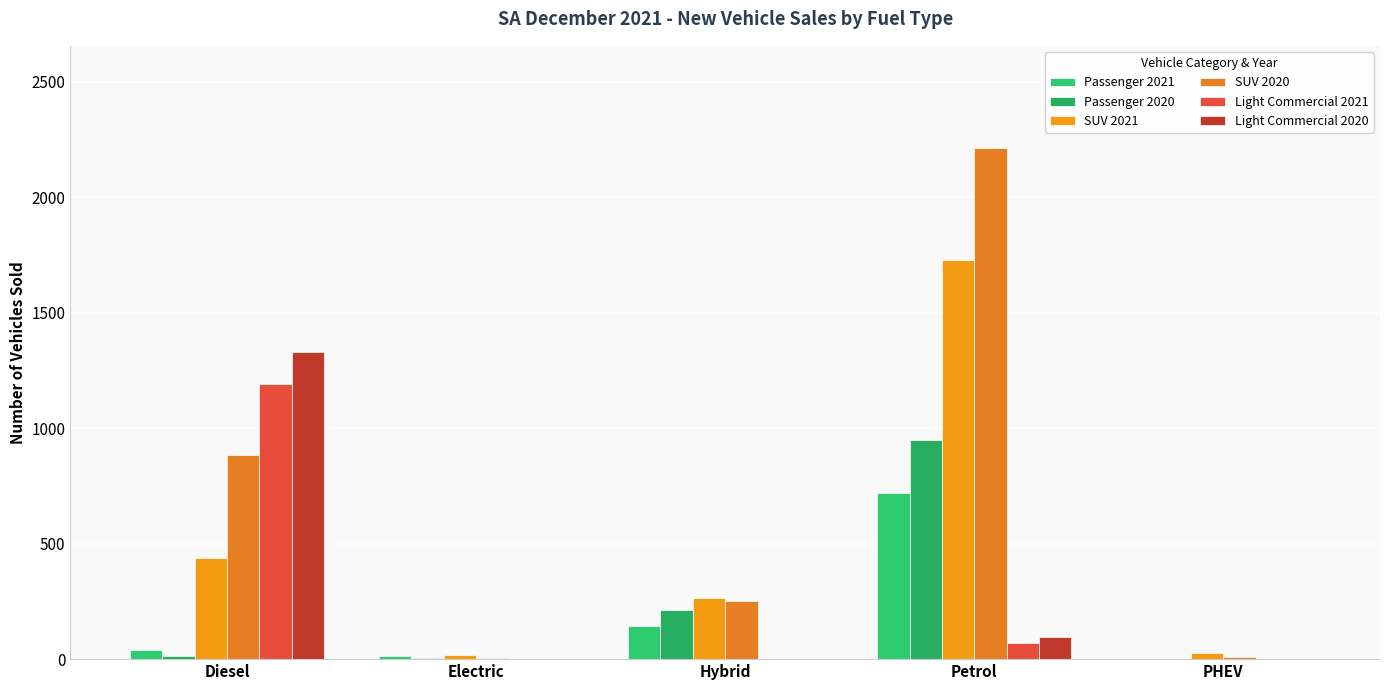

Are the bars horizontal?

No